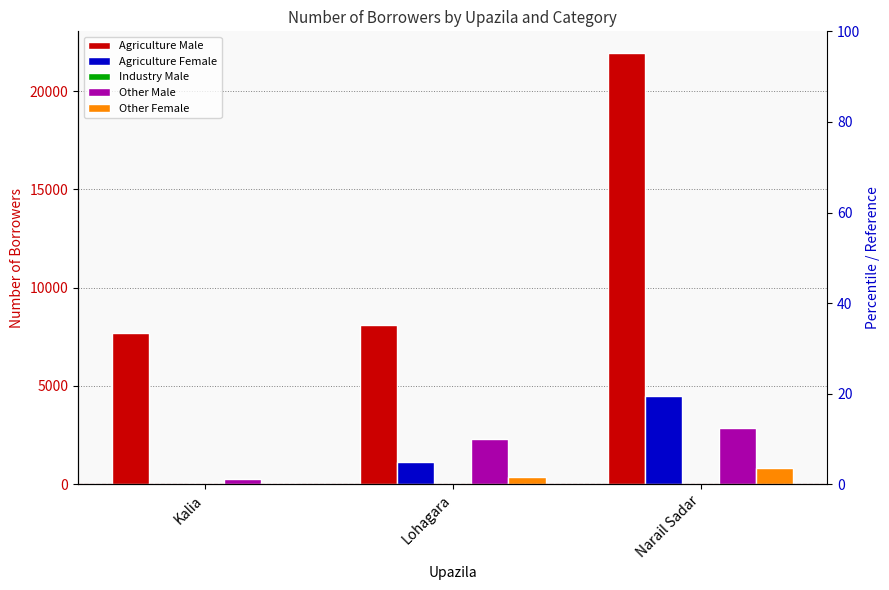

What position from the right is Lohagara?

2